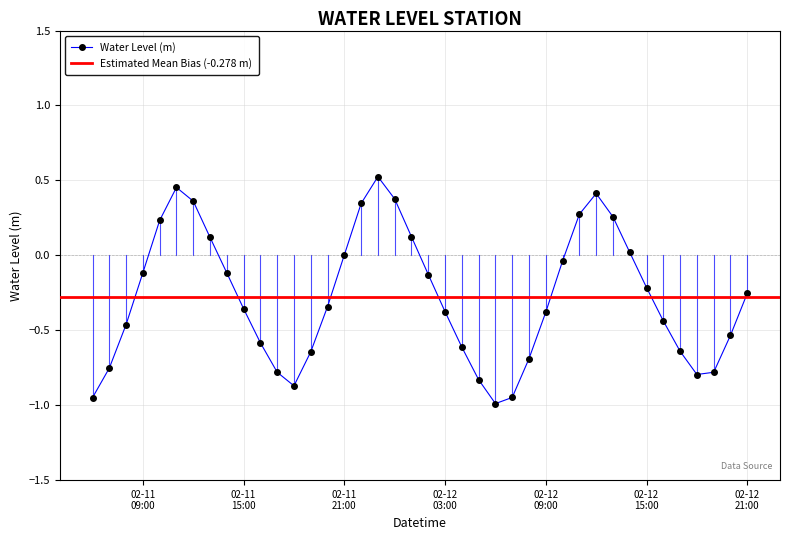

True or false: Water Level (m) has more than 2 interior local peaks.

True